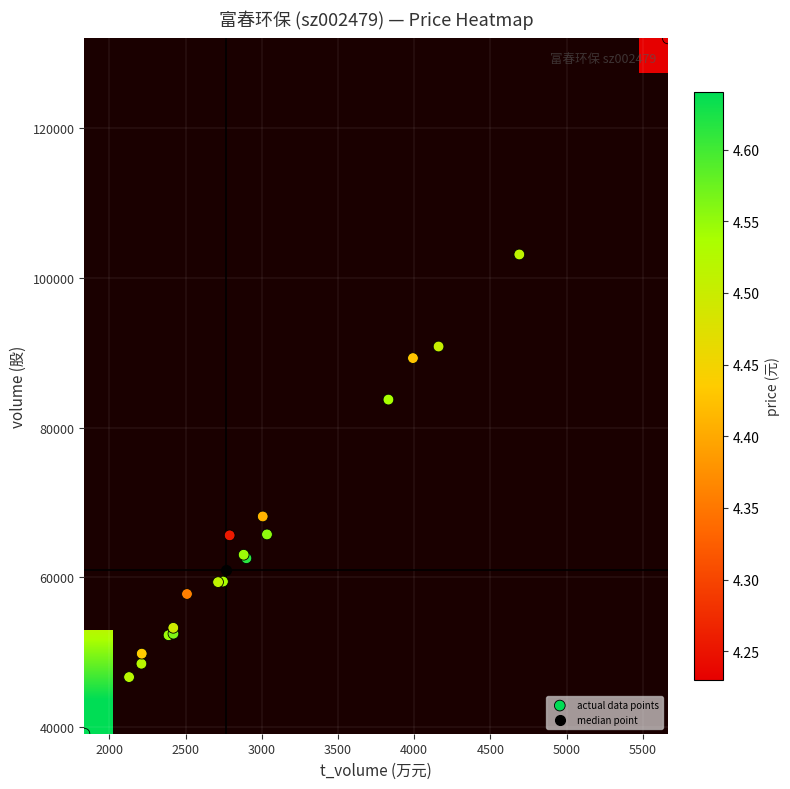

Which series has the largest total across all categories?

volume